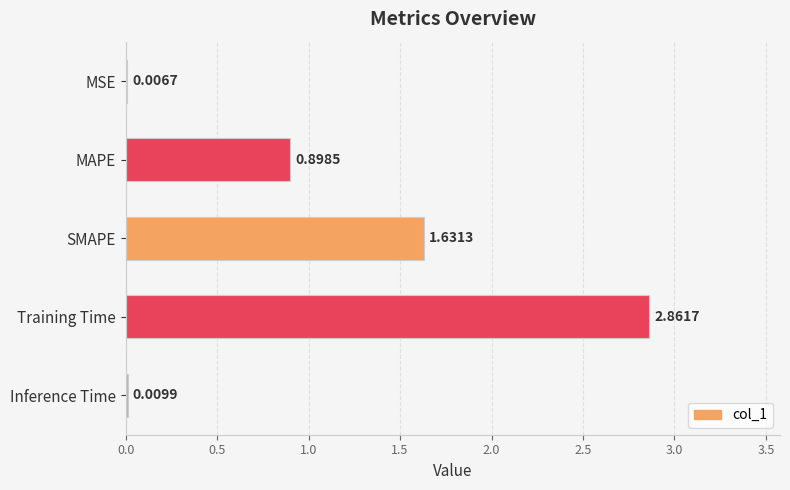

Approximately how many times larger is the value at SMAPE compared to Training Time?

0.6